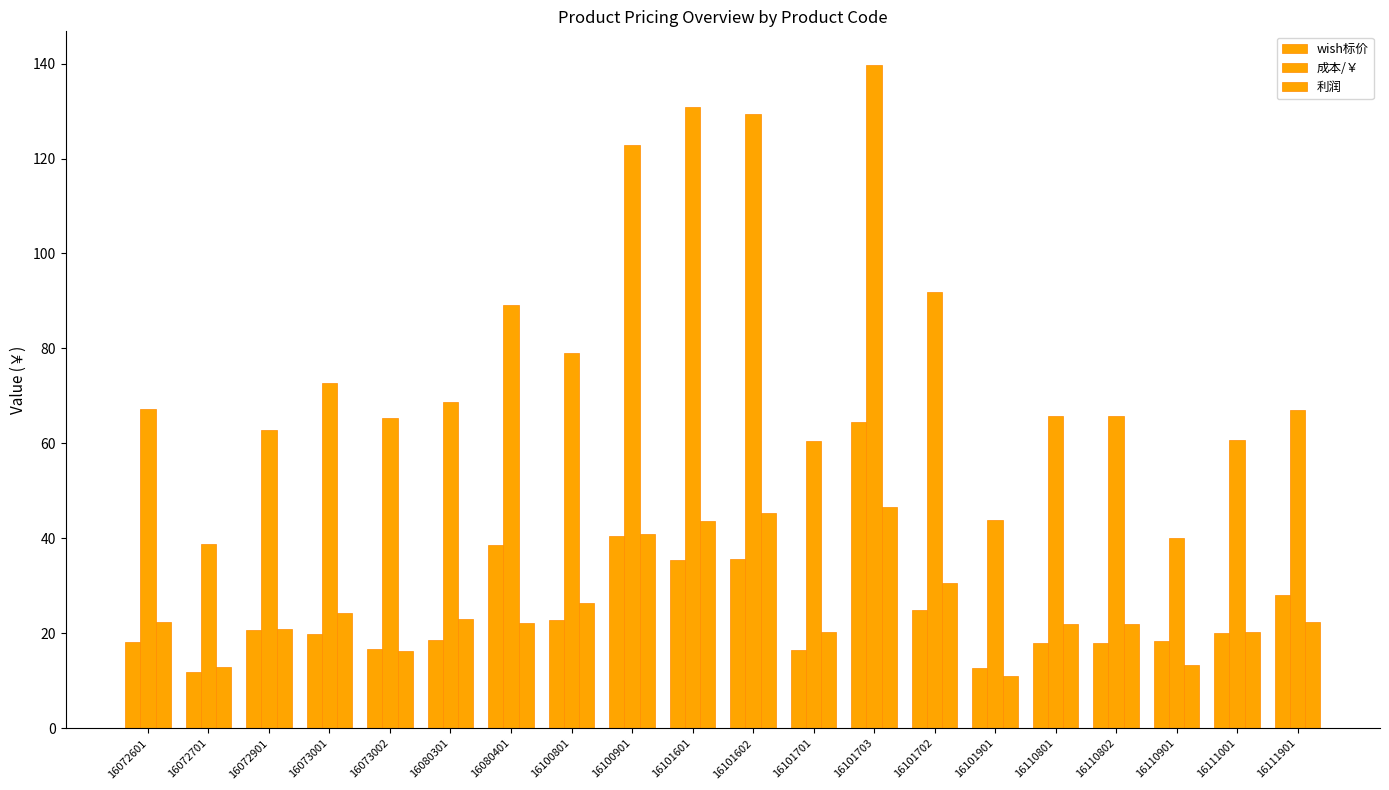

How many bars are there in each group?

3